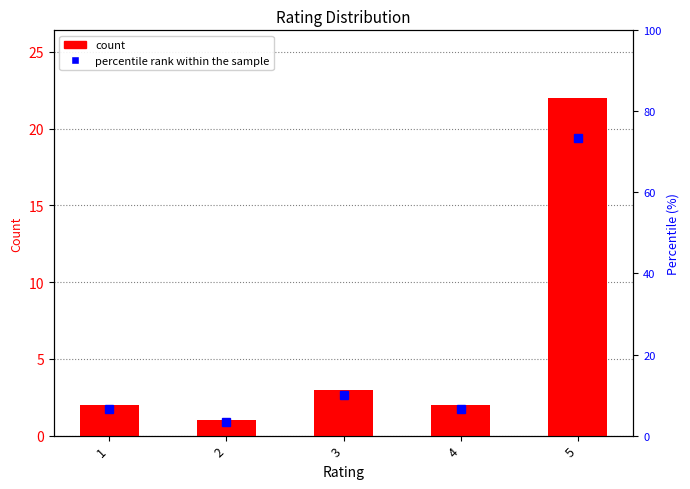

What is the minimum value shown in the chart?

1